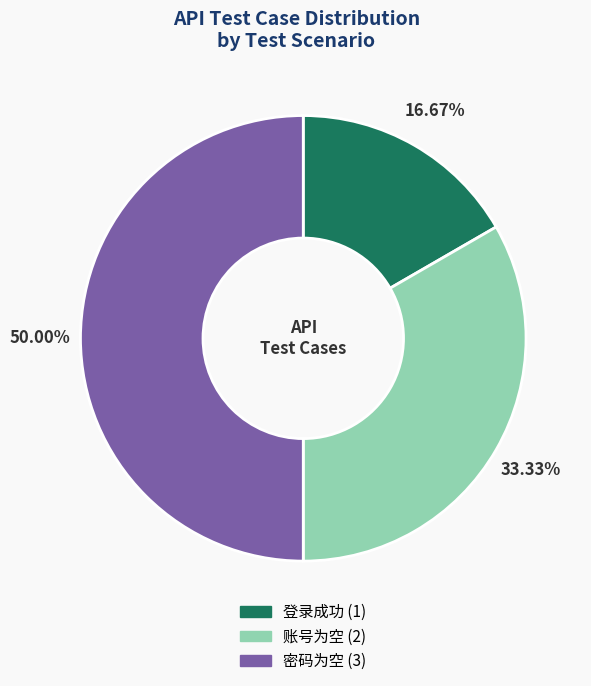

To the nearest percent, what percentage of the pie is 密码为空?

50%